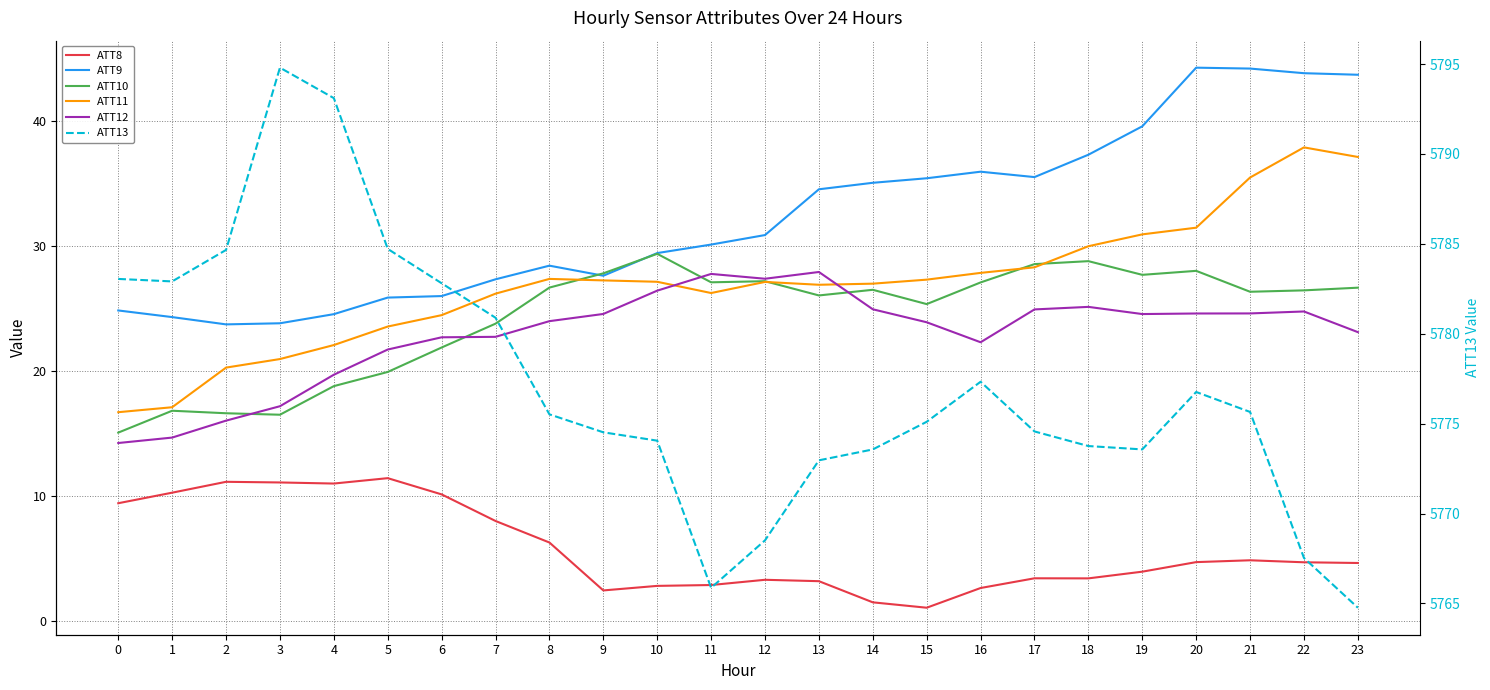

Which category has the highest value across all series?

3